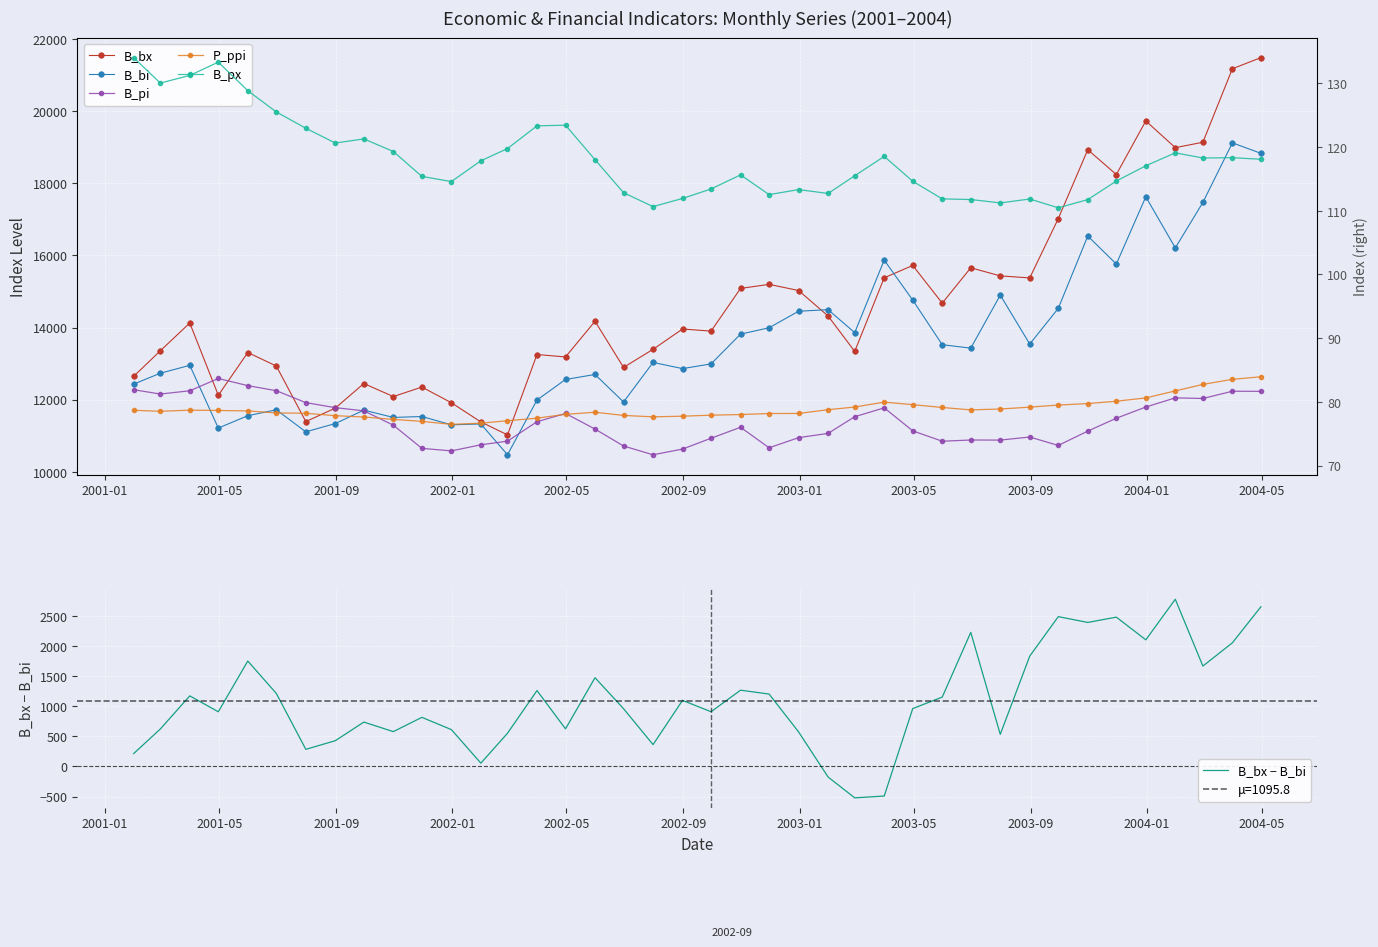

At how many categories does at least one series exceed 8585?

40